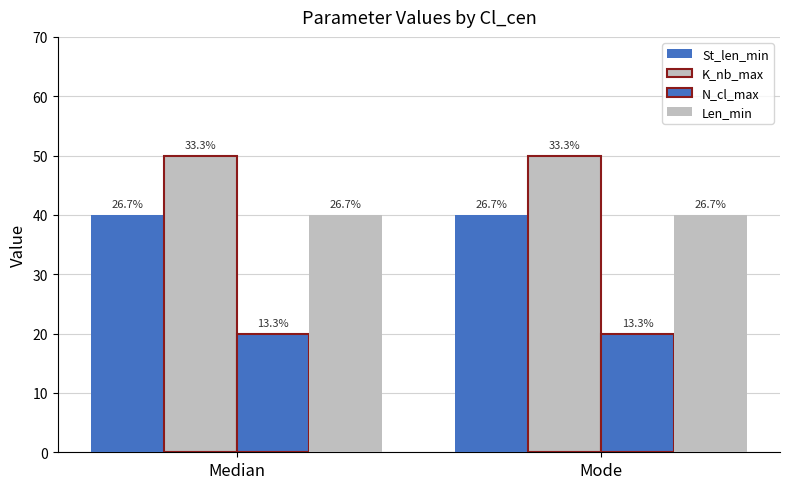

Are the bars horizontal?

No